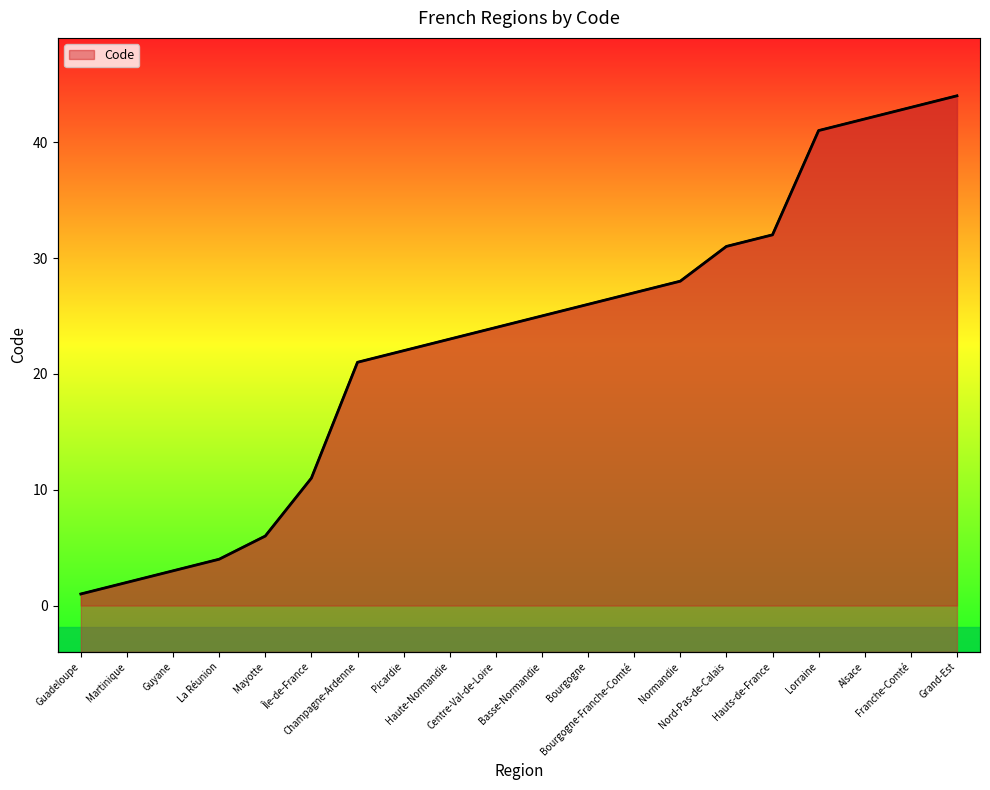

What is the difference between the maximum and minimum values?

43